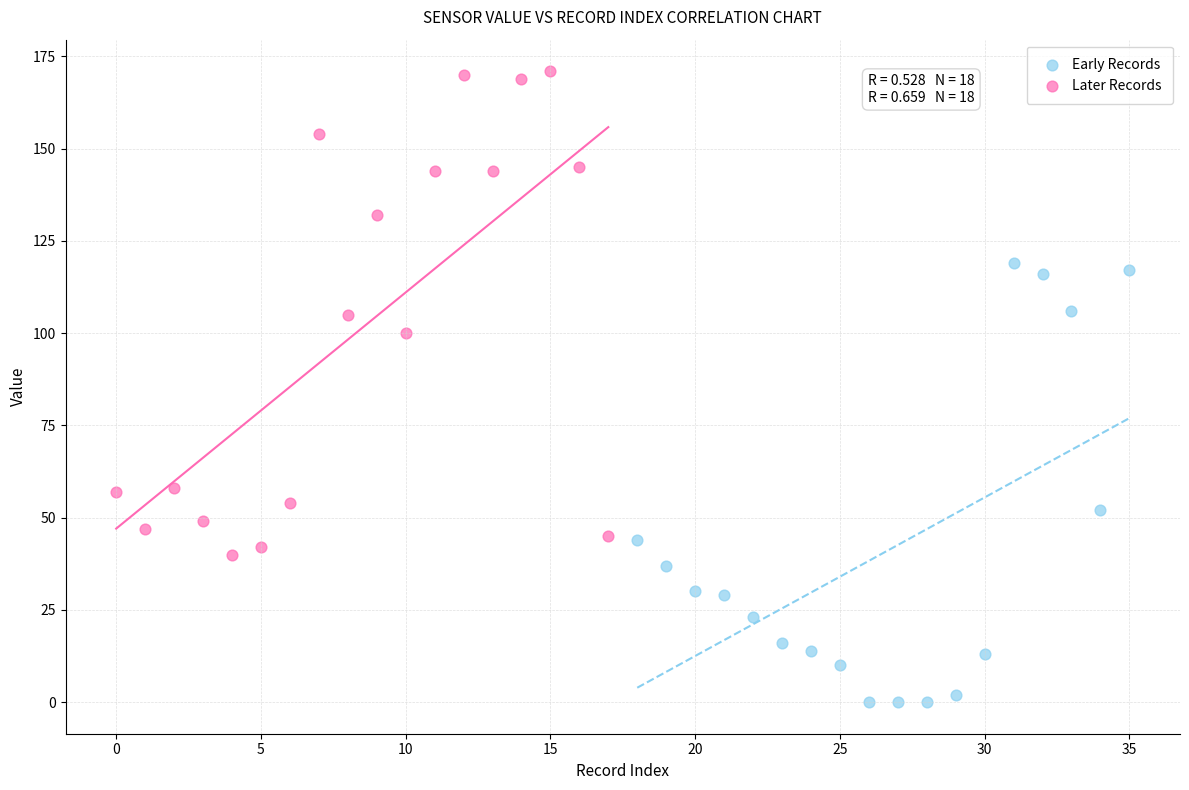

Which series reaches the maximum Y coordinate?

Later Records